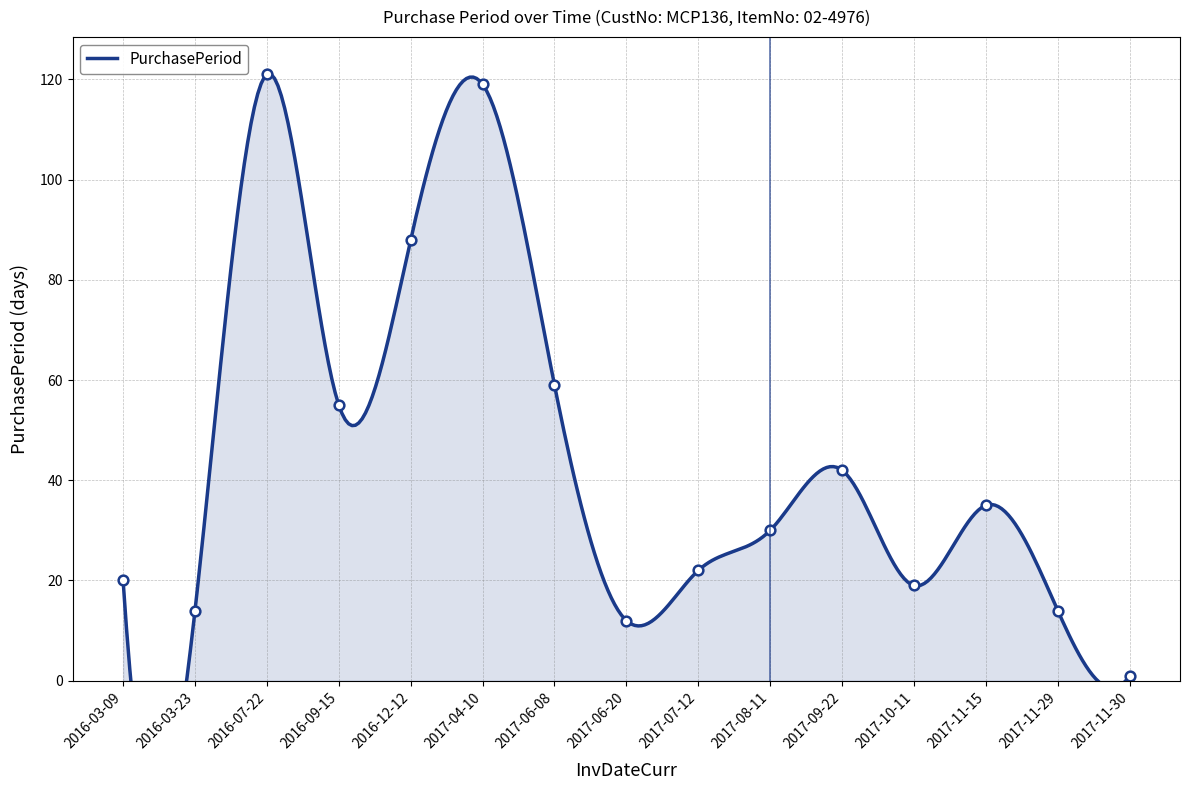

What is the label of the 14th point from the left?

2017-11-29